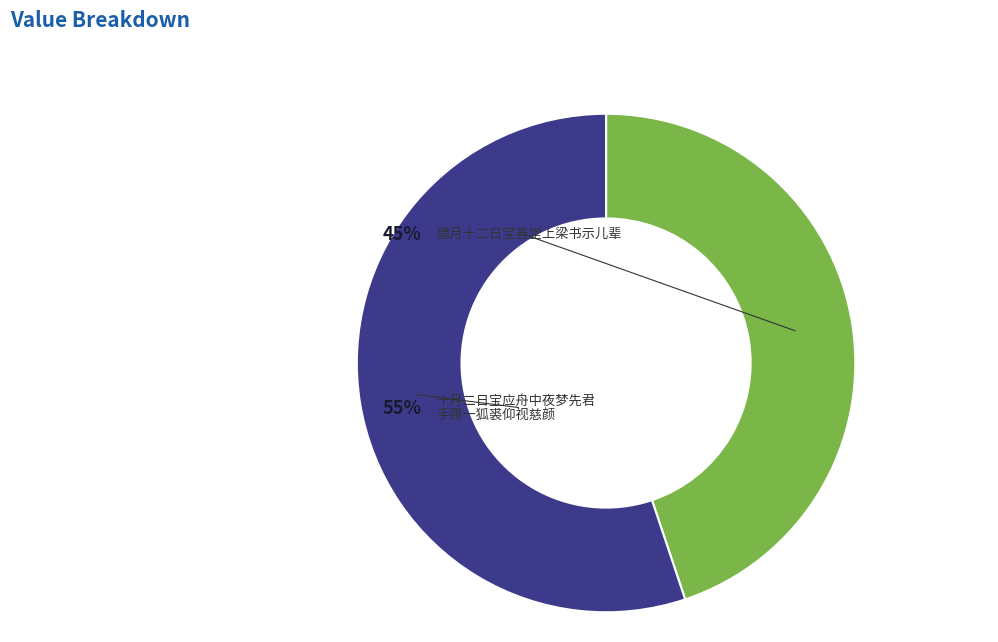

True or false: 腊月十二日宝善堂上梁书示儿辈 accounts for 58% of the total.

False